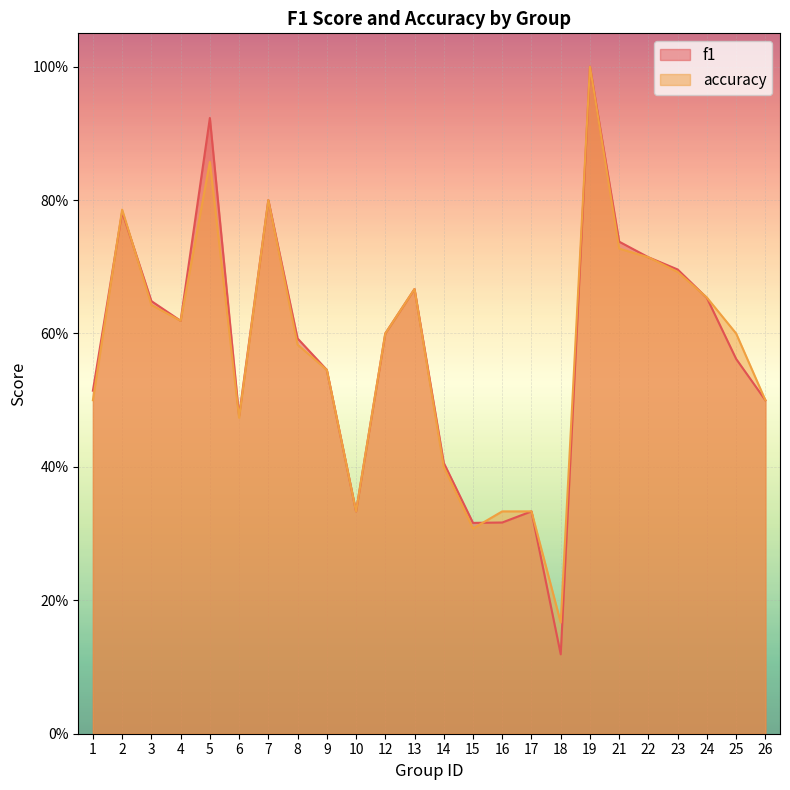

What is the value of the accuracy point at the 19th from the left?

0.7